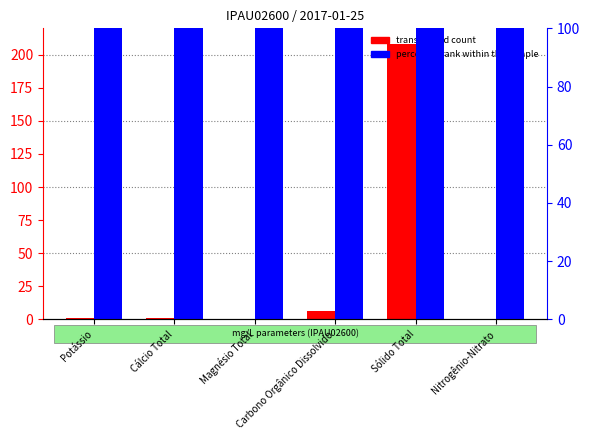

Where is transformed count nearest to the value 104?

Carbono Orgânico Dissolvido